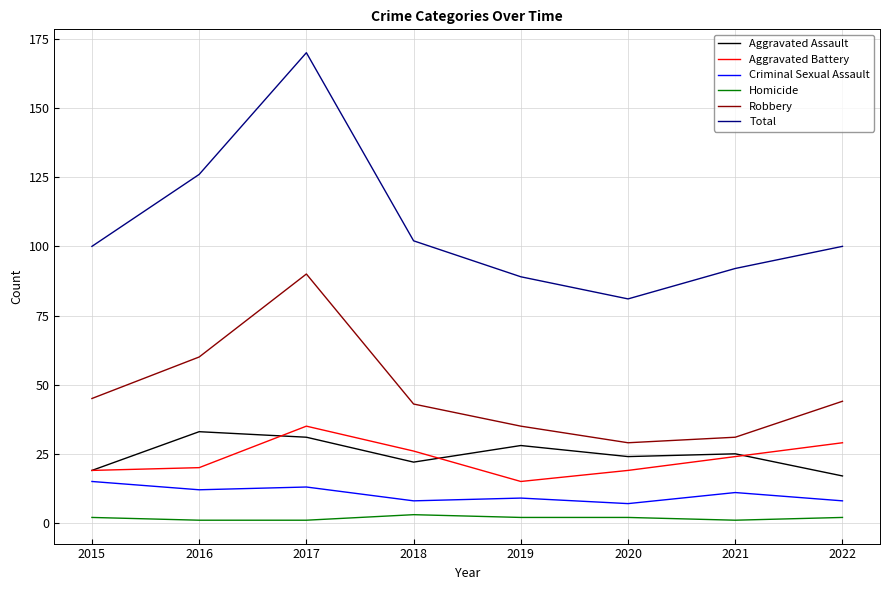

The Criminal Sexual Assault series shows 3 at 2016. True or false?

False